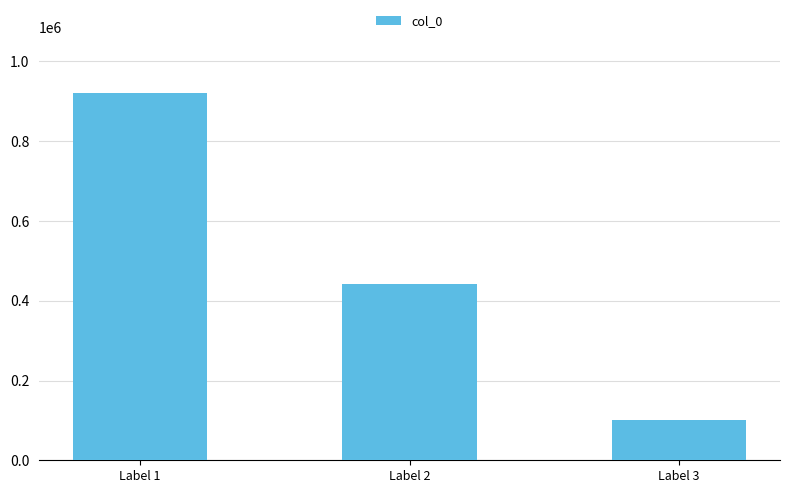

What is the sum of the values at Label 3 and Label 1?

1022971